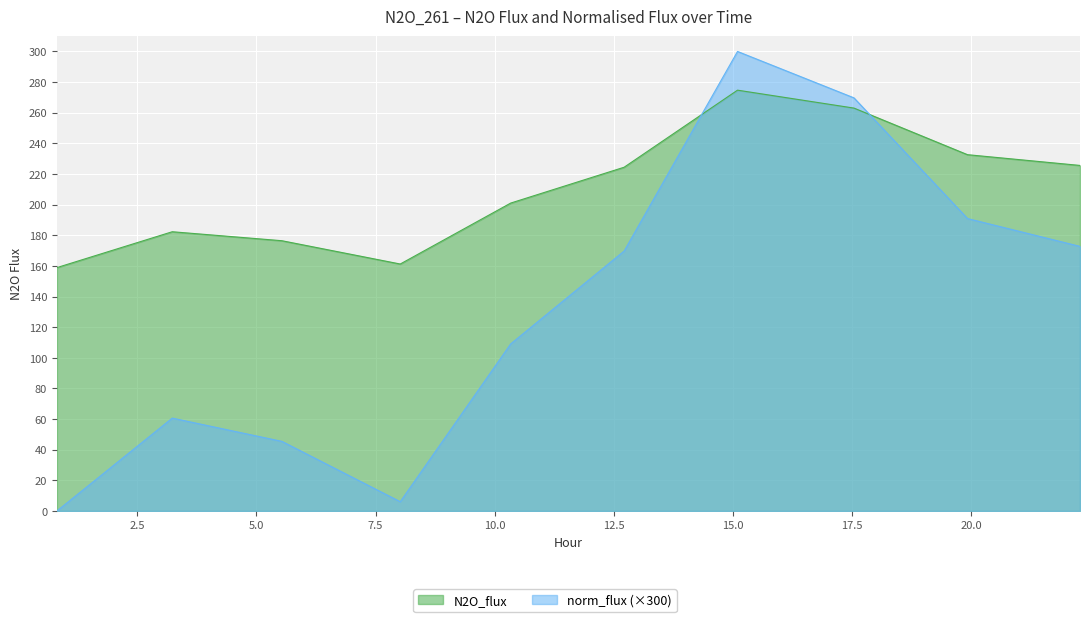

What is the highest value of the N2O_flux series?

274.7